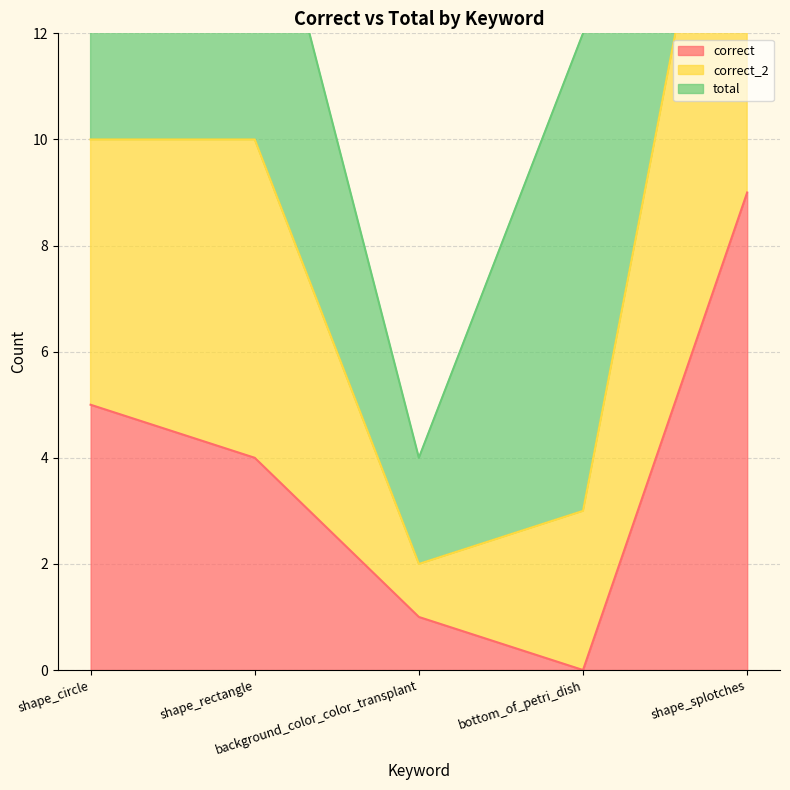

True or false: correct_2 has more than 2 points higher than both neighbors.

False